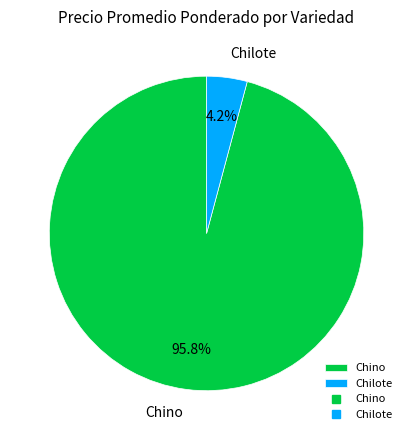

Which slice is the largest?

Chino